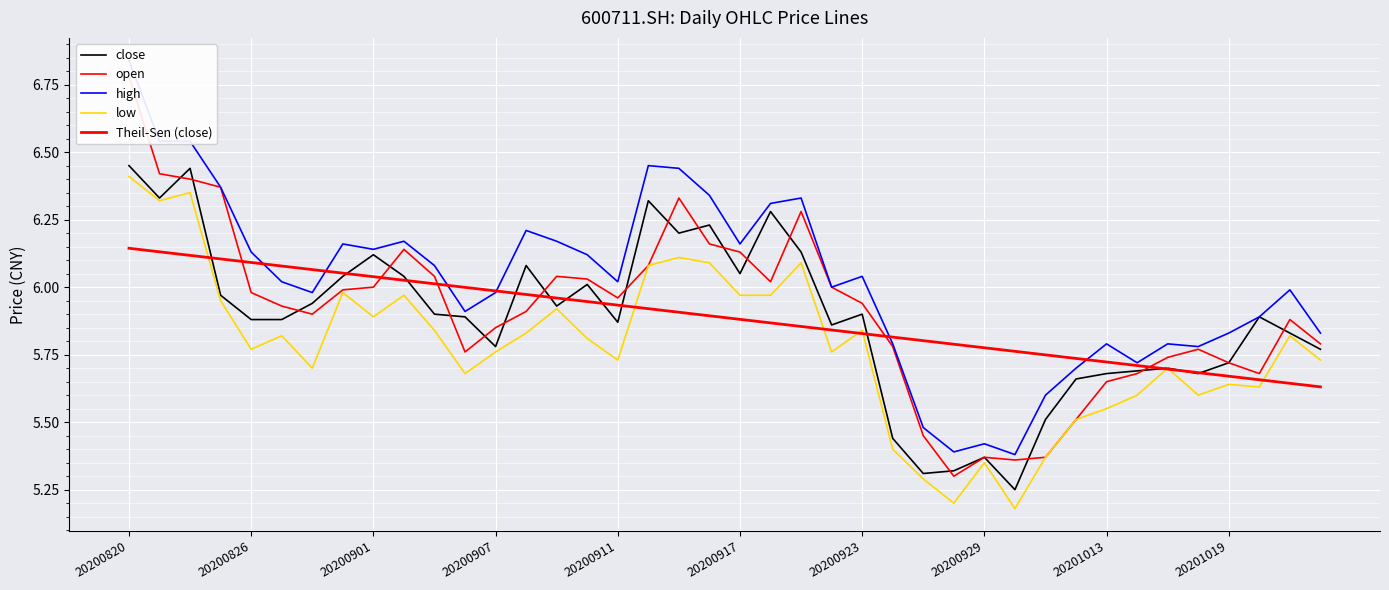

What are all the series names shown in the legend?

close, open, high, low, Theil-Sen (close)